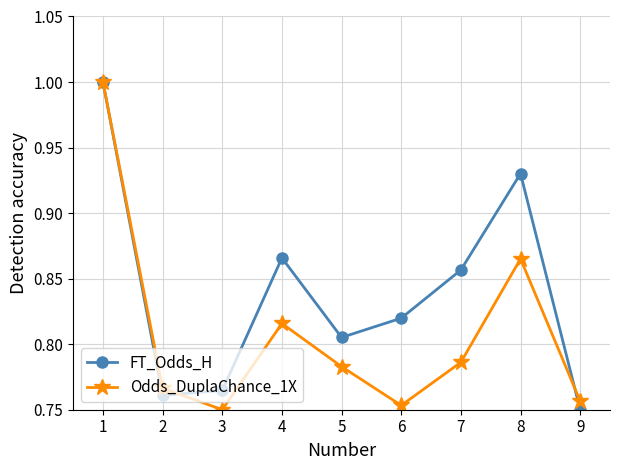

List the series in order of their overall mean, highest first.

FT_Odds_H, Odds_DuplaChance_1X